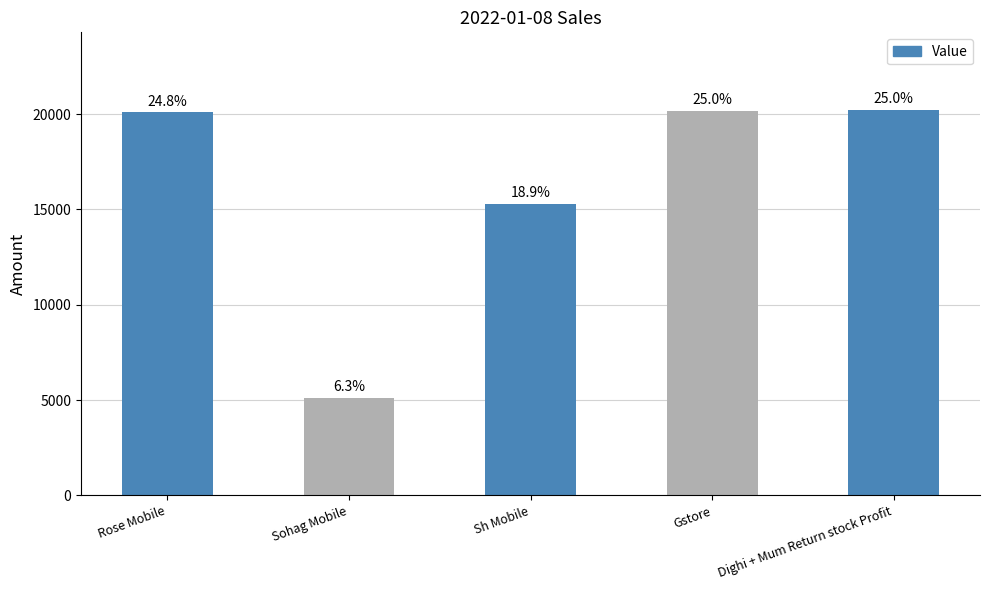

Are the bars horizontal?

No